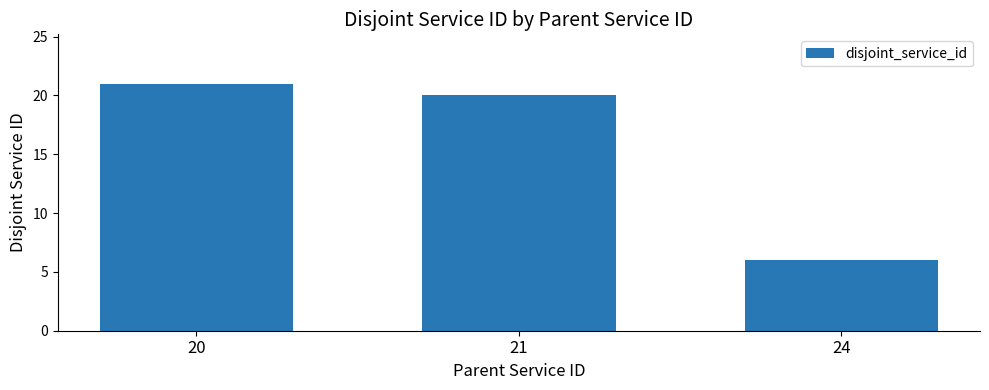

Which label corresponds to the largest value in the chart?

20